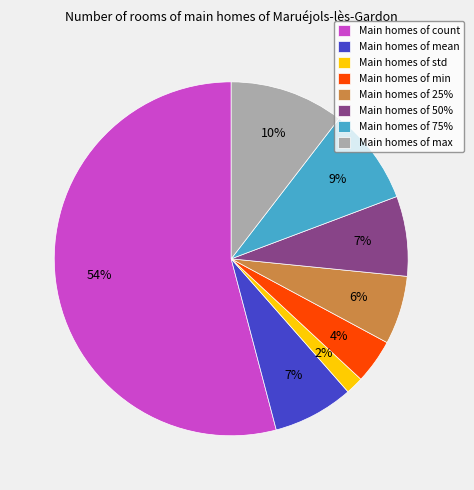

What percentage is the Main homes of max slice, to the nearest percent?

10%